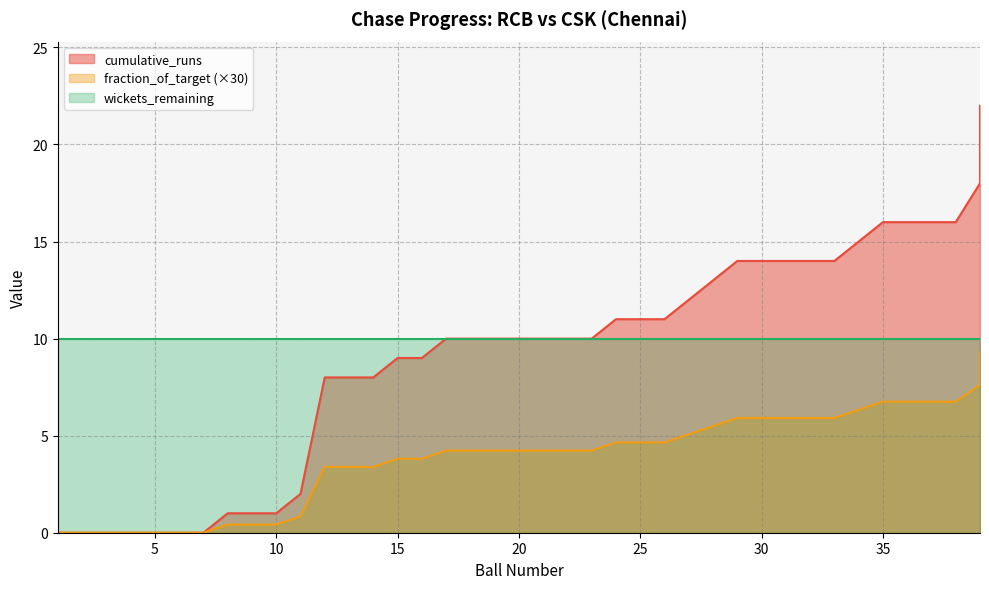

Where does the fraction_of_target series first go above 4?

17